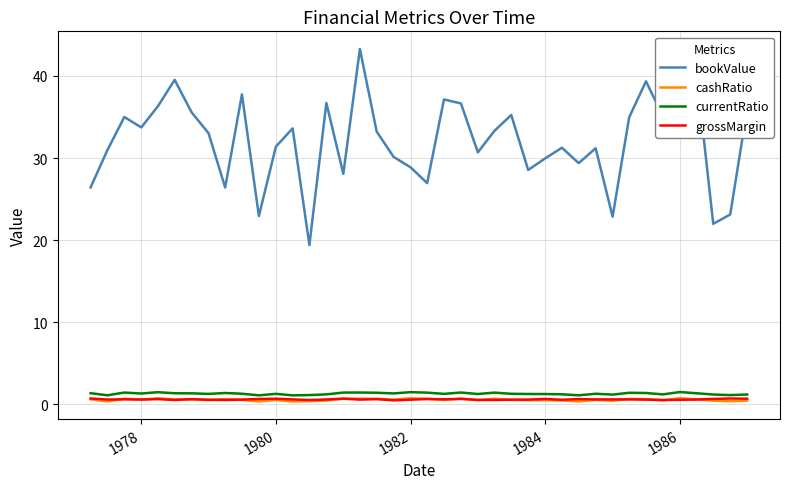

Which series has the widest spread of values?

bookValue